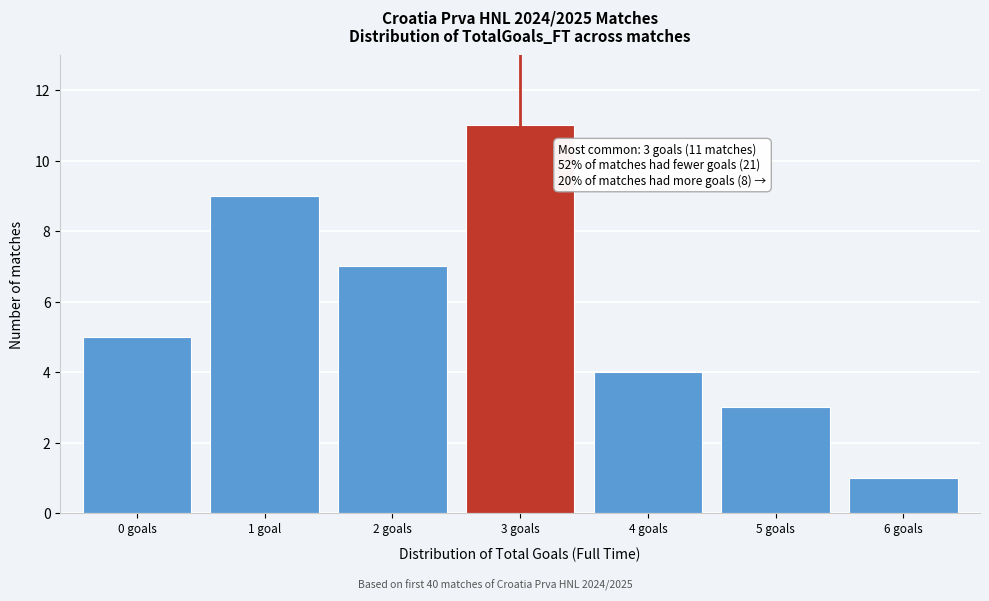

Reading left to right, transcribe all the data shown in this chart.

0 goals=5	1 goal=9	2 goals=7	3 goals=11	4 goals=4	5 goals=3	6 goals=1